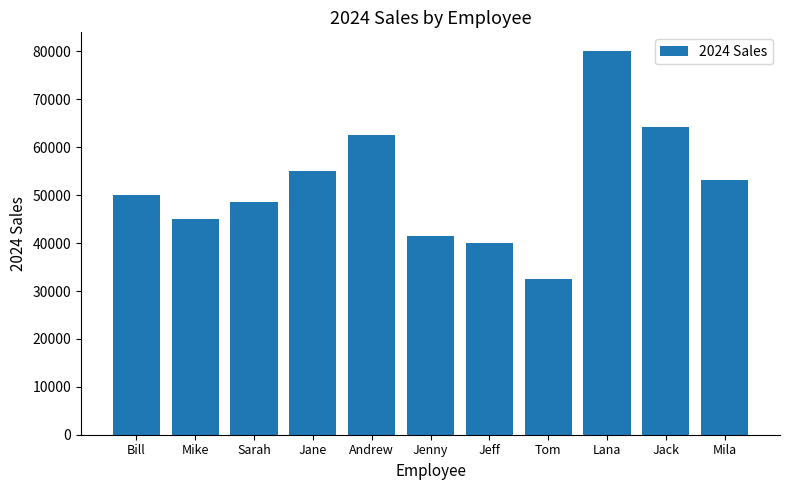

What value does the data have at Jack?

64280